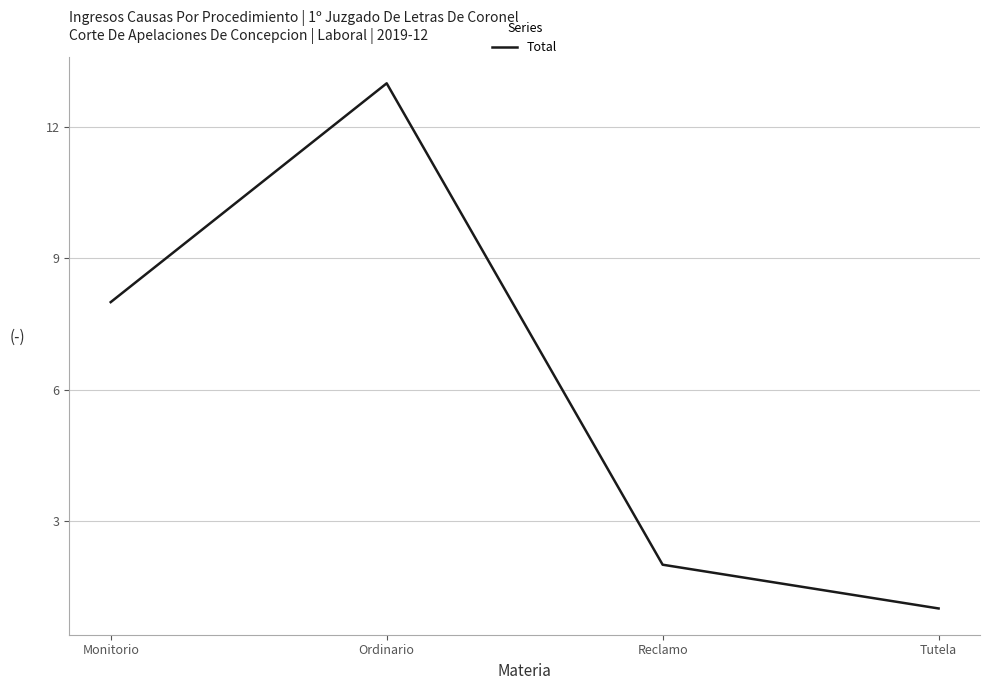

Read the value at Ordinario.

13